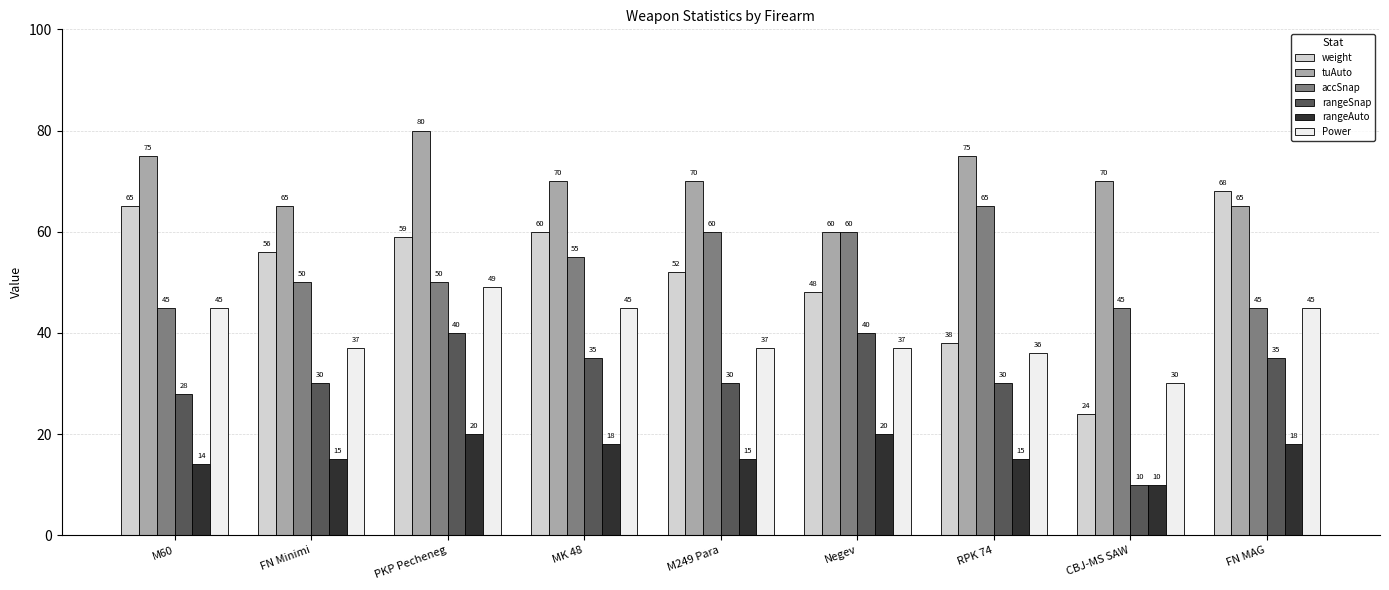

How many bars are there in each group?

6